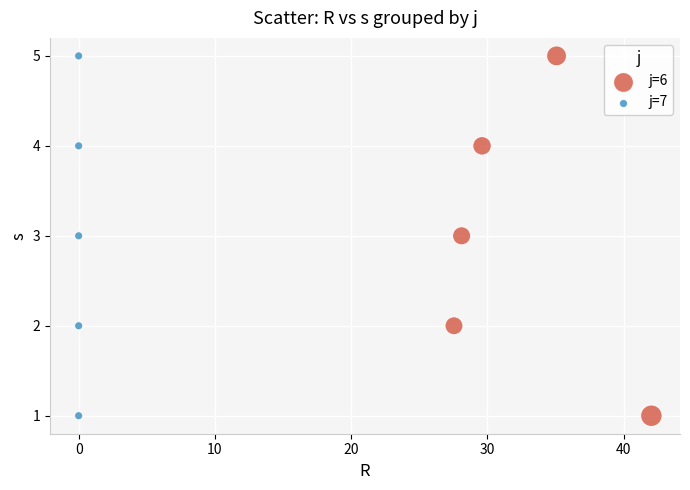

What are all the series names shown in the legend?

j=6, j=7